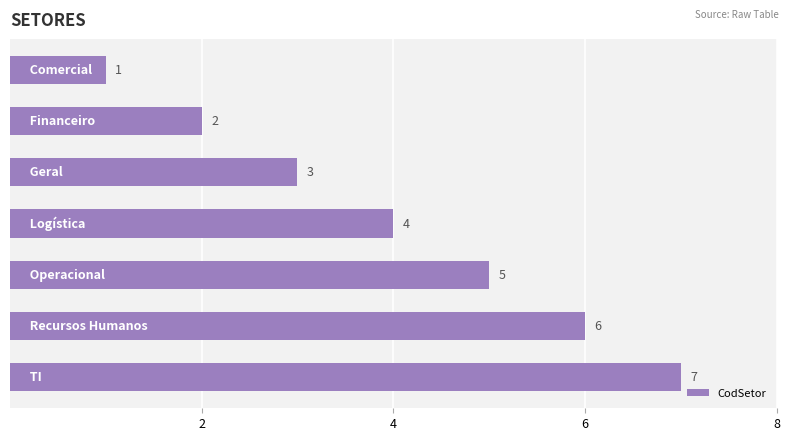

What is the difference between the maximum and minimum values?

6